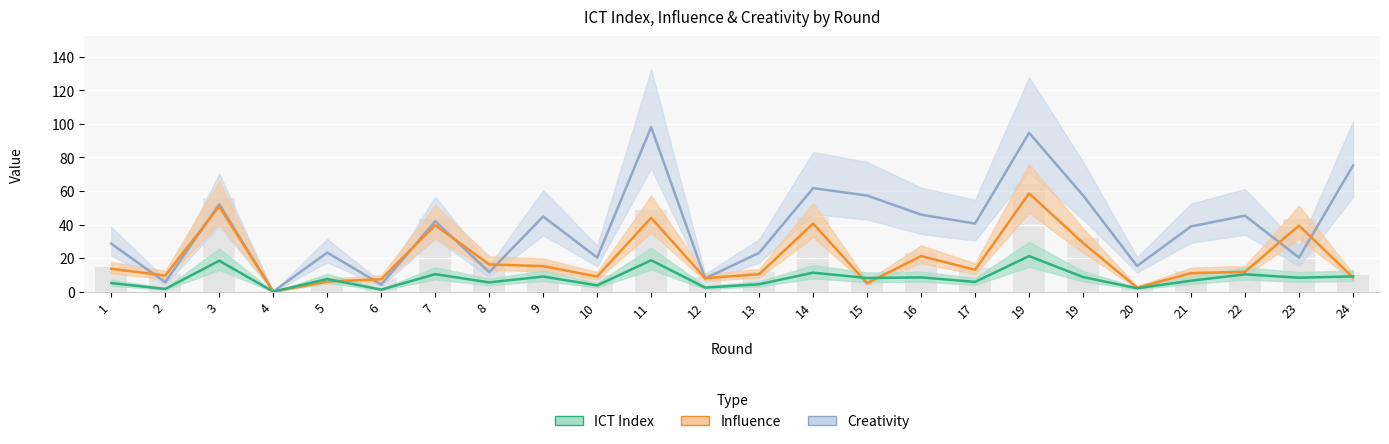

True or false: influence has a value of 83.8 at 3.

False